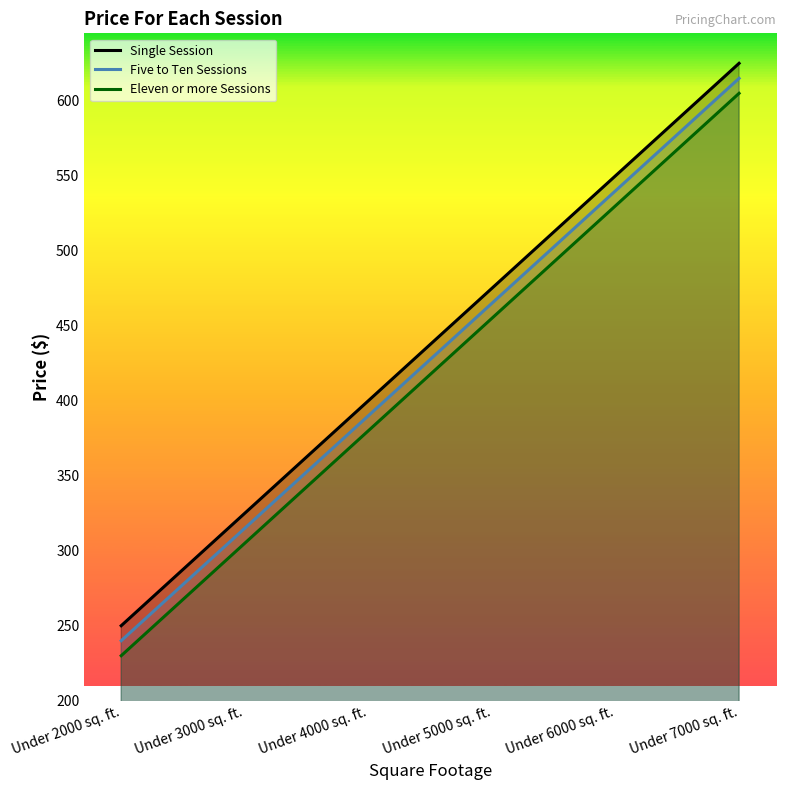

What is the value of the Eleven or more Sessions point at the 1st from the left?

230